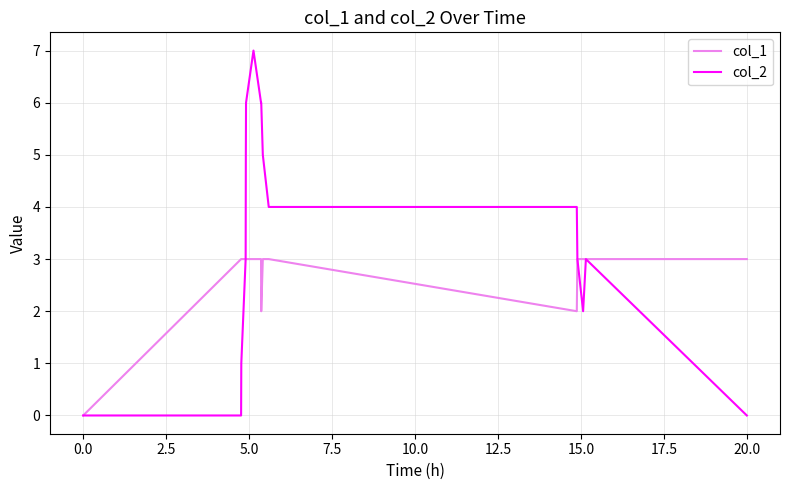

Rank the series by their maximum value, from highest to lowest.

col_2, col_1